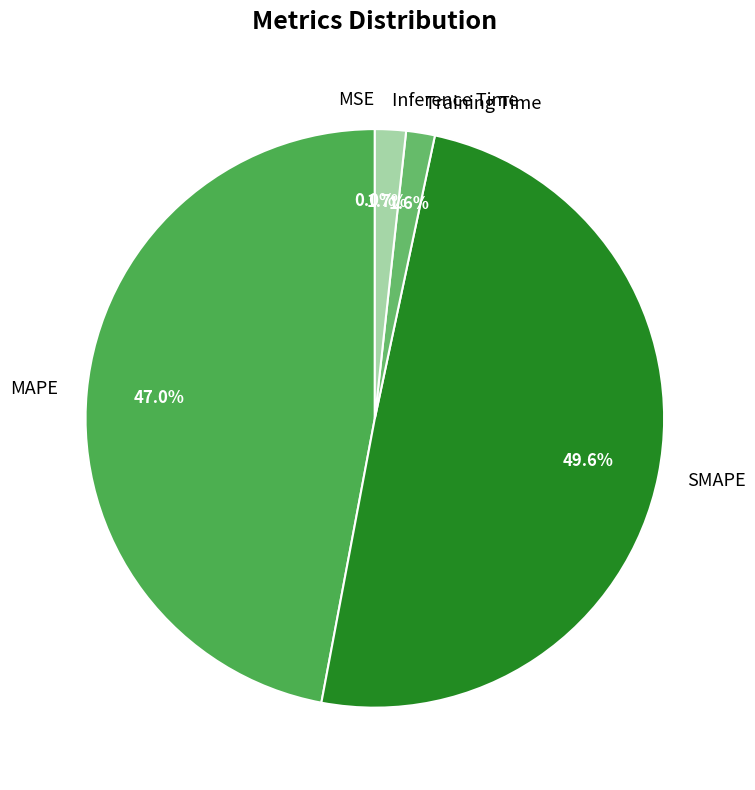

Between SMAPE and MAPE, which is larger?

SMAPE